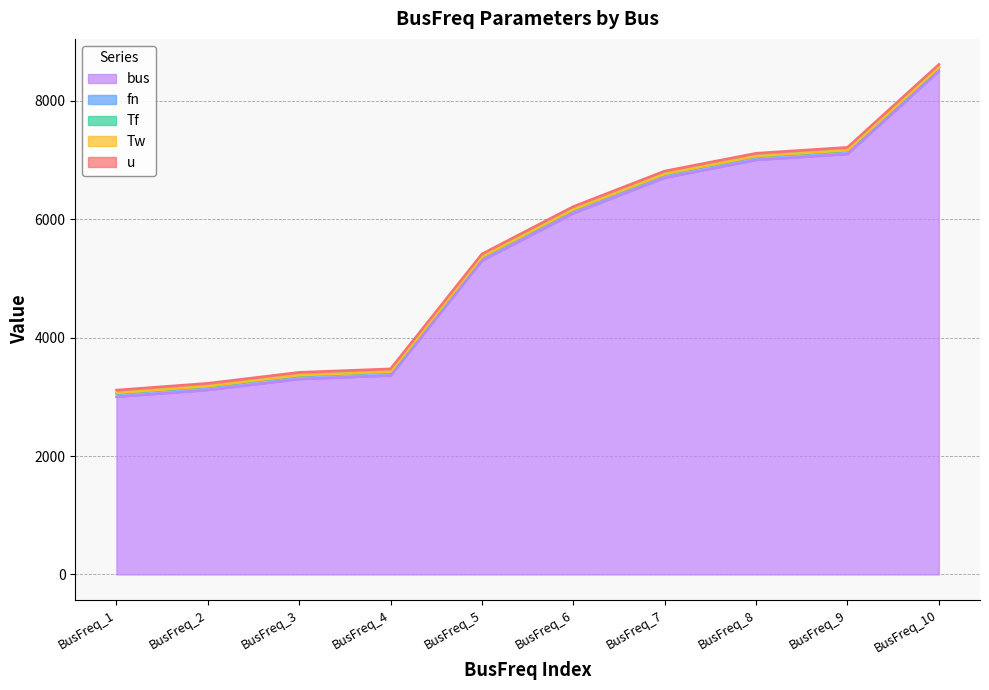

Rank the series at BusFreq_1 from highest to lowest value.

bus, fn, u, Tf, Tw